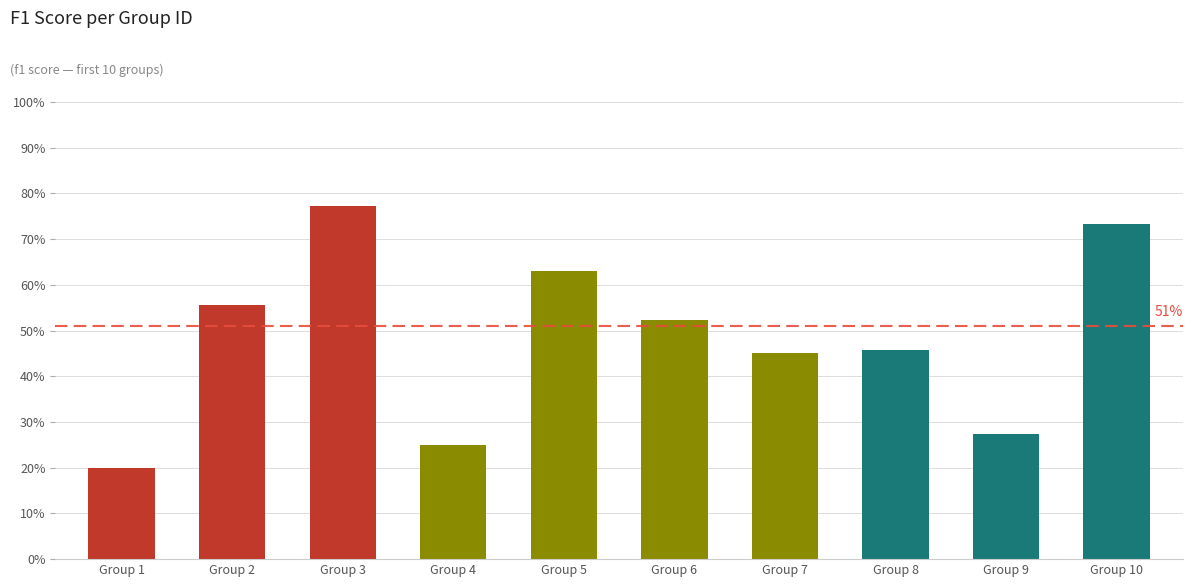

Rank the categories by value from highest to lowest.

Group 3, Group 10, Group 5, Group 2, Group 6, Group 8, Group 7, Group 9, Group 4, Group 1